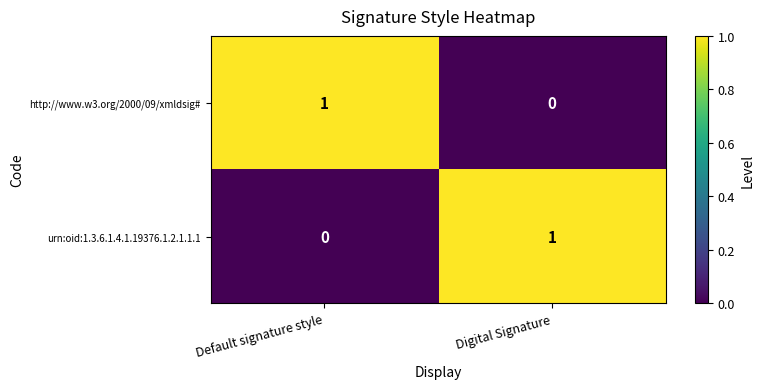

The urn:oid:1.3.6.1.4.1.19376.1.2.1.1.1 series shows 0 at Default signature style. True or false?

True